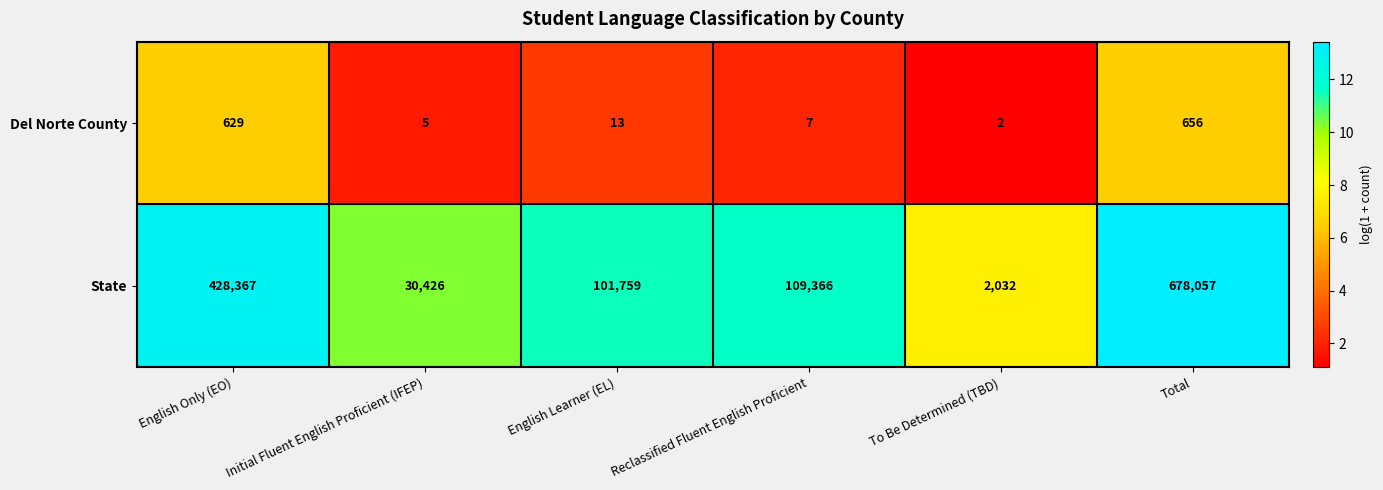

Reading right to left, transcribe all the data shown in this chart.

Del Norte County: Total=656	To Be Determined (TBD)=2	Reclassified Fluent English Proficient=7	English Learner (EL)=13	Initial Fluent English Proficient (IFEP)=5	English Only (EO)=629
State: Total=678057	To Be Determined (TBD)=2032	Reclassified Fluent English Proficient=109366	English Learner (EL)=101759	Initial Fluent English Proficient (IFEP)=30426	English Only (EO)=428367